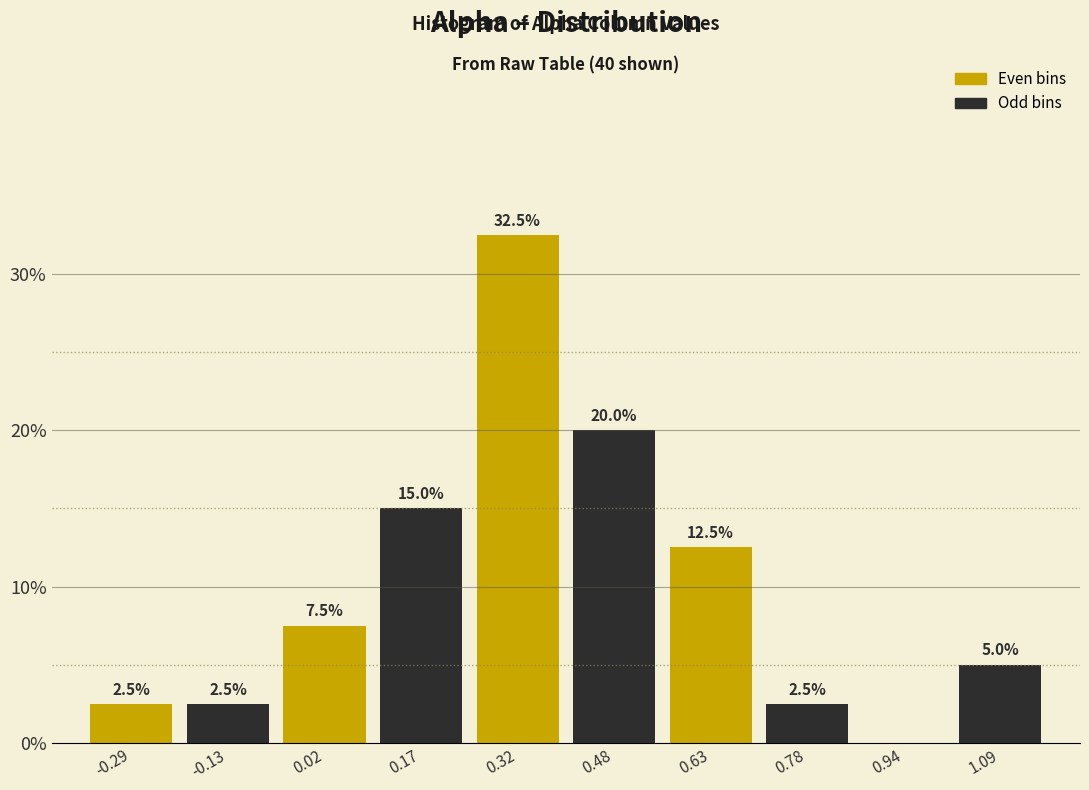

Over which range of the x-axis is the bar tallest?

0.24 to 0.40